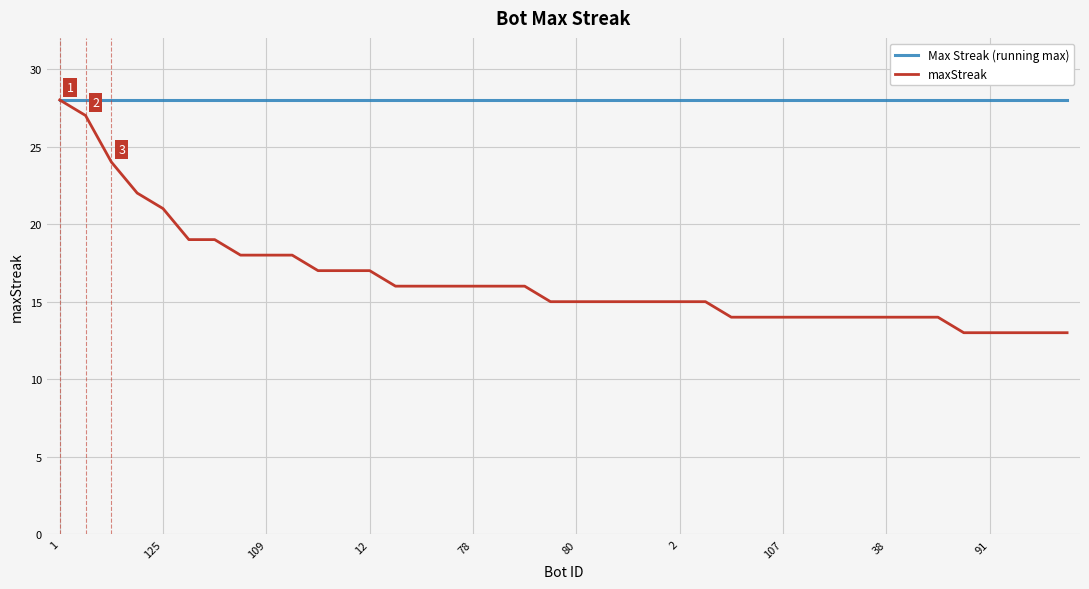

Rank the series by their average value, from highest to lowest.

Max Streak (running max), maxStreak